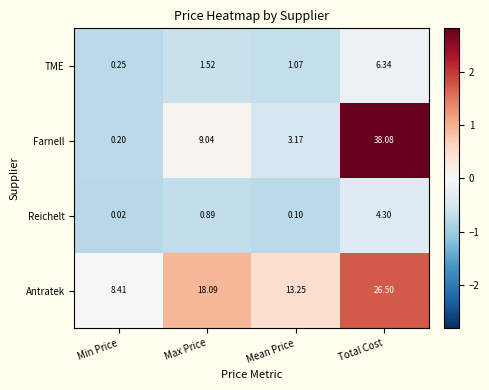

Where does the TME series first go above 1?

Max Price